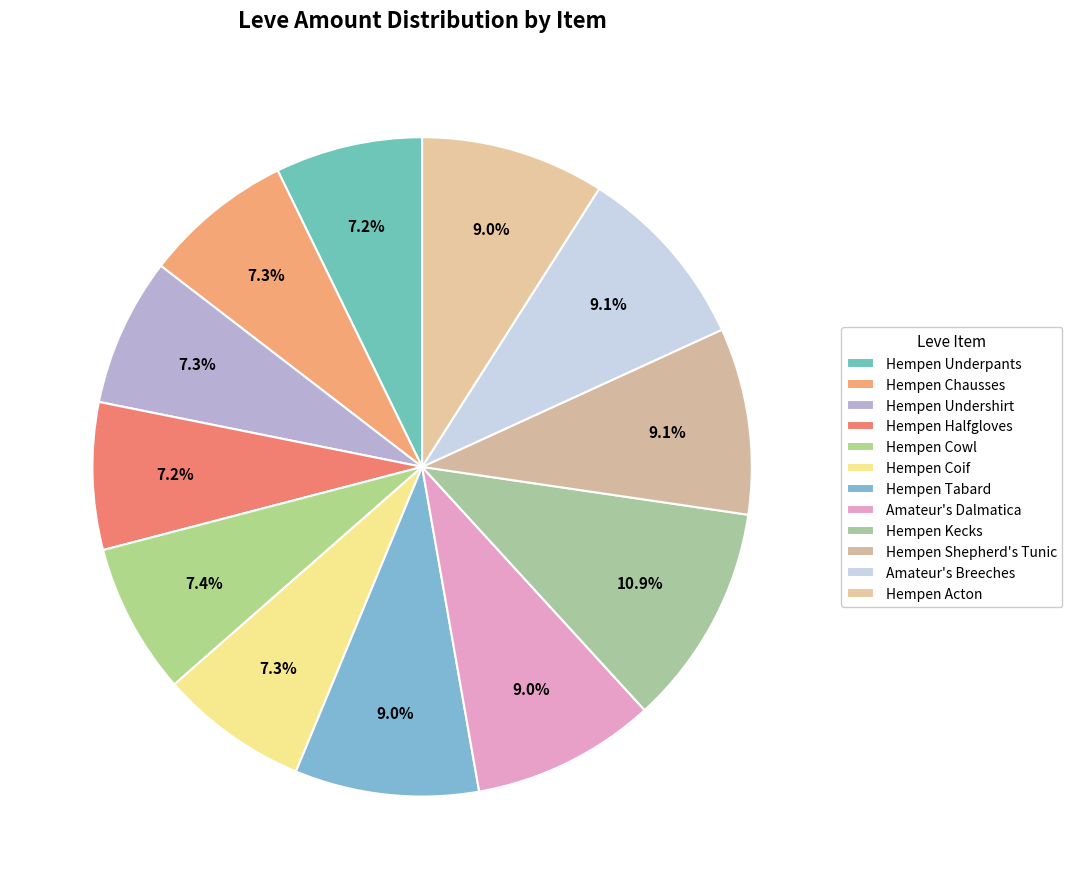

Do Hempen Shepherd's Tunic and Hempen Underpants together represent more than half of the pie?

No